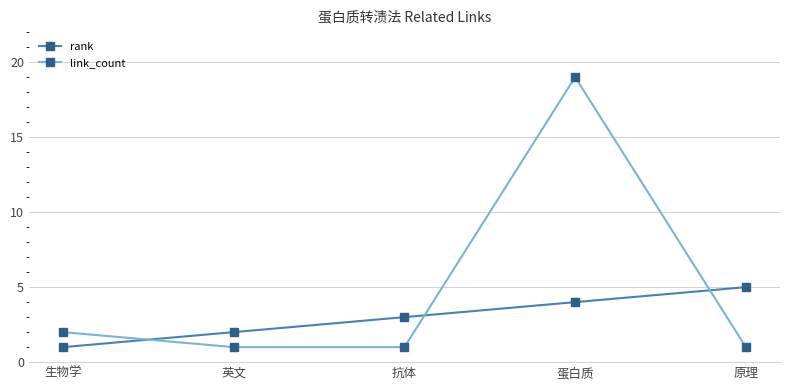

After their last crossing, which series has the higher values: rank or link_count?

rank